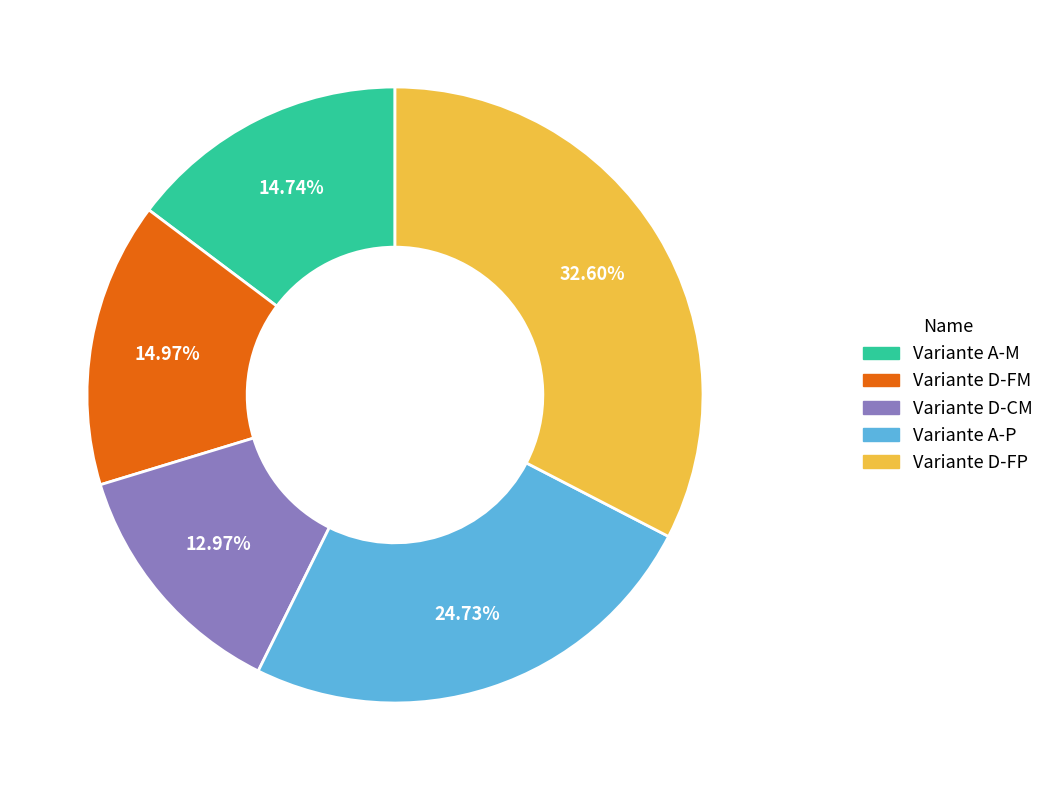

Which category has the smallest portion of the pie?

Variante D-CM